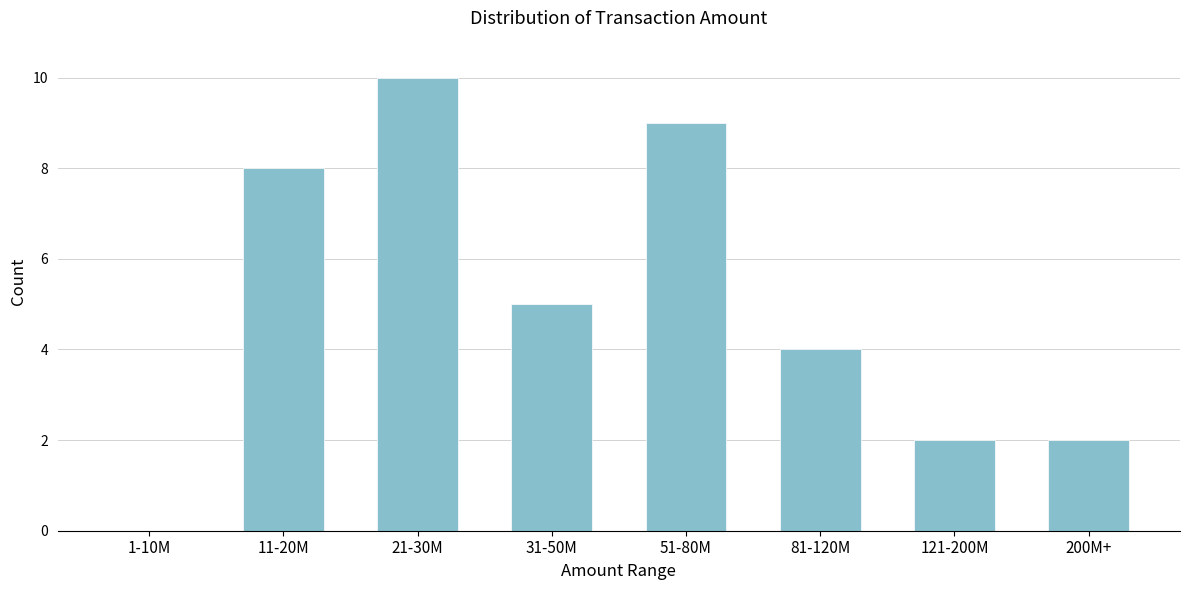

Reading left to right, transcribe all the data shown in this chart.

1-10M=0	11-20M=8	21-30M=10	31-50M=5	51-80M=9	81-120M=4	121-200M=2	200M+=2